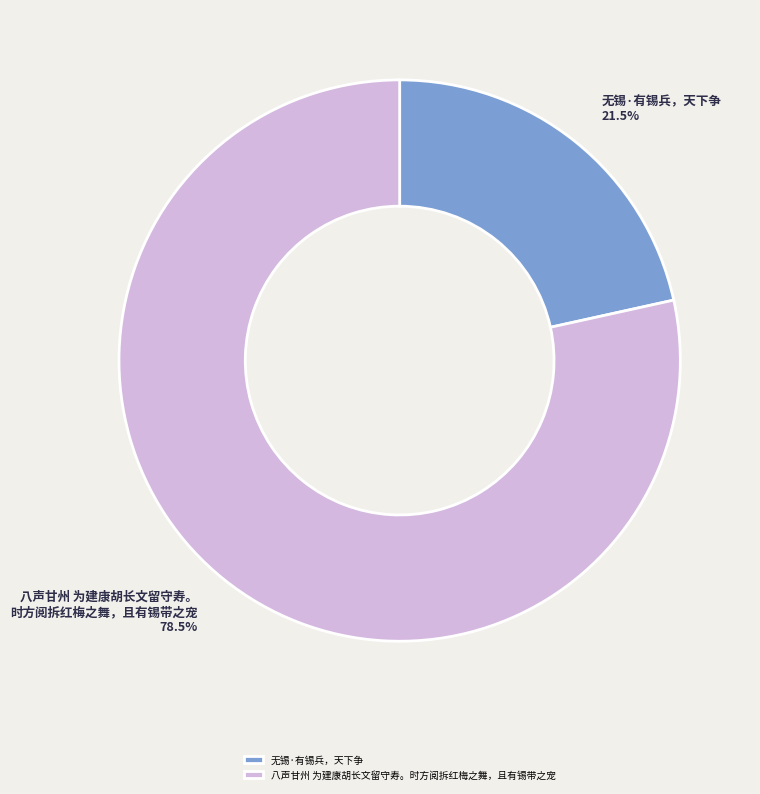

Rank the categories by value from lowest to highest.

无锡·有锡兵，天下争, 八声甘州 为建康胡长文留守寿。时方阅拆红梅之舞，且有锡带之宠